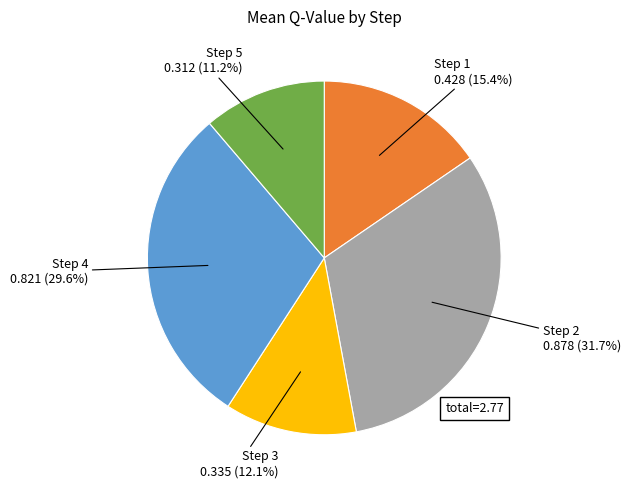

Is there any slice that represents more than half of the pie?

No